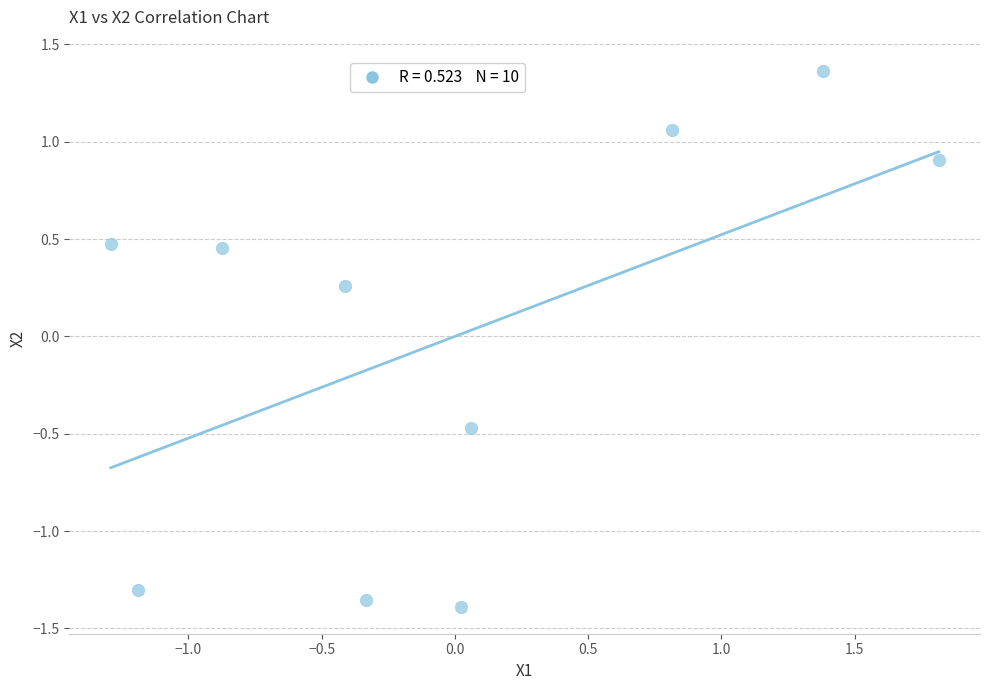

What is the range of X values (max minus min)?

3.1